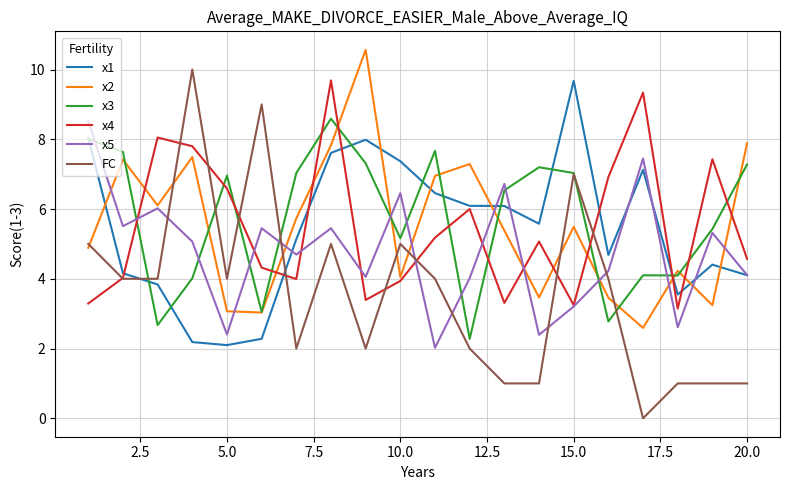

What is the greatest value displayed?

10.6